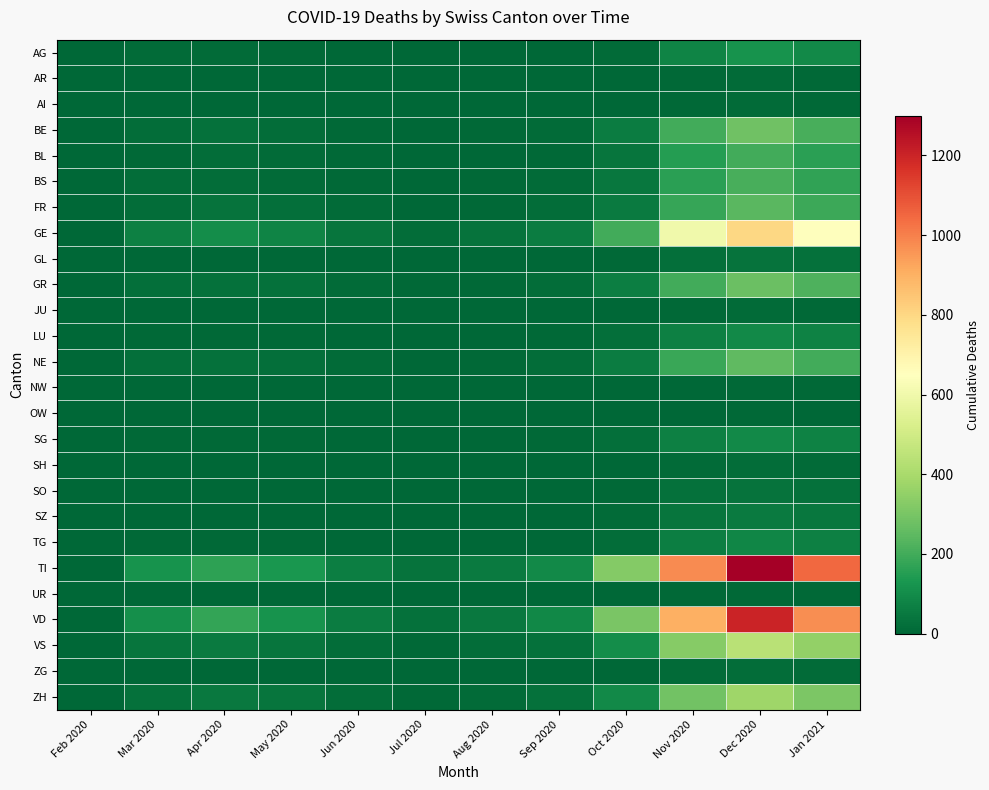

What is the total value across all series at Aug 2020?

235